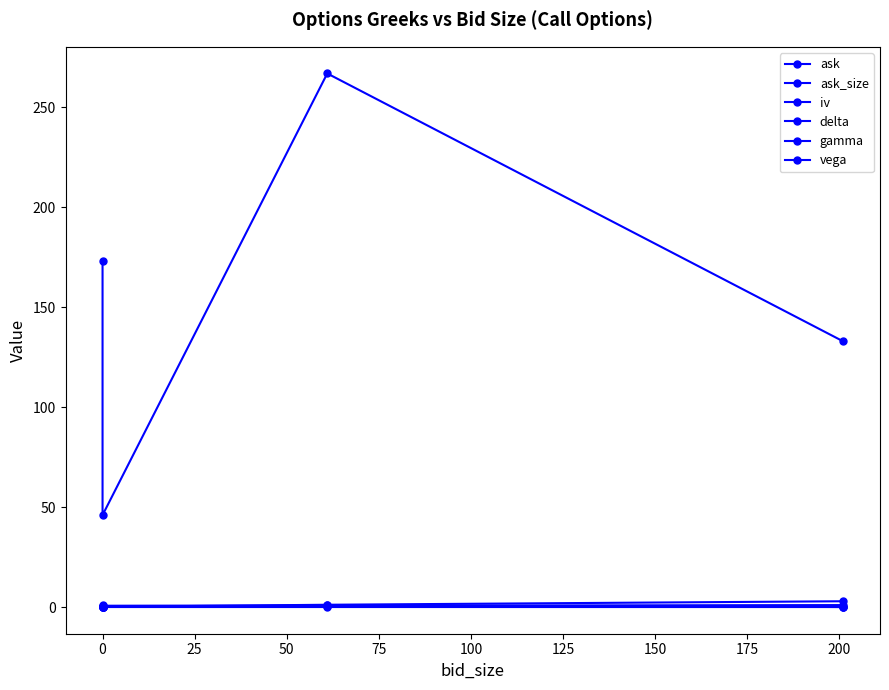

What value does the gamma series have at 0?

0.5